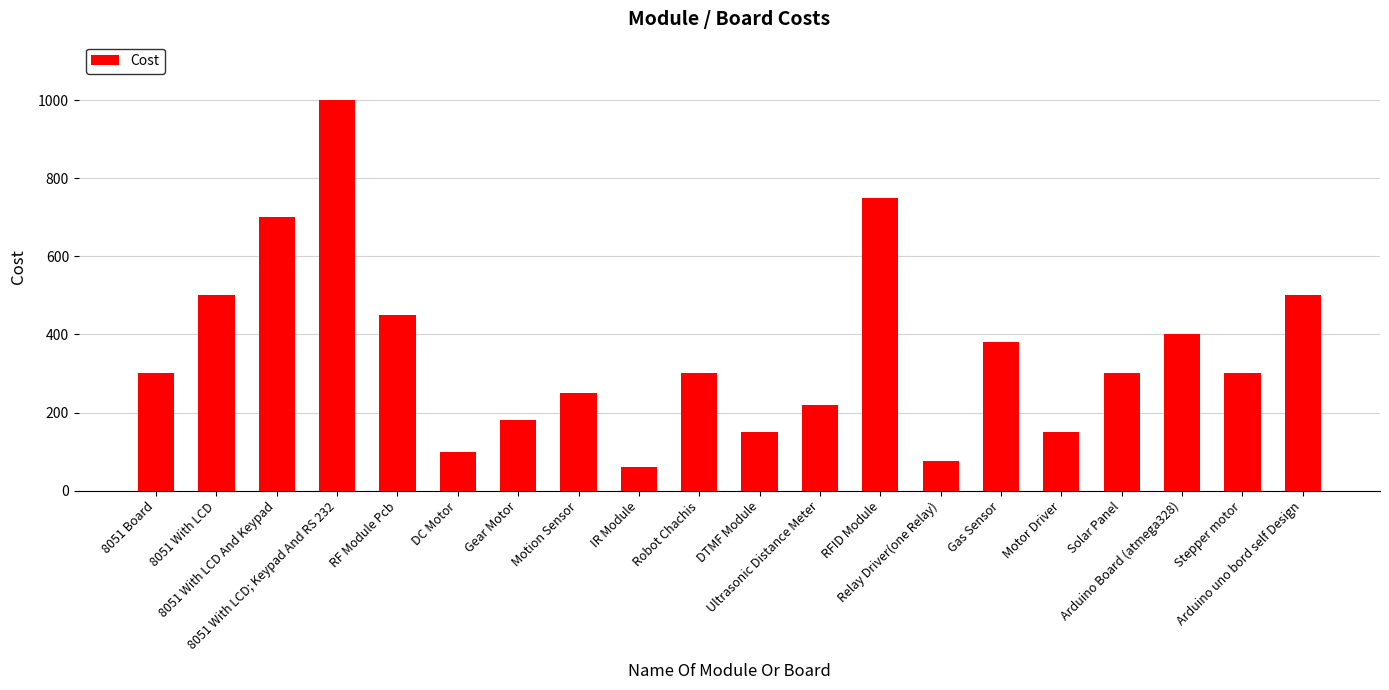

How many data points does each series have?

20